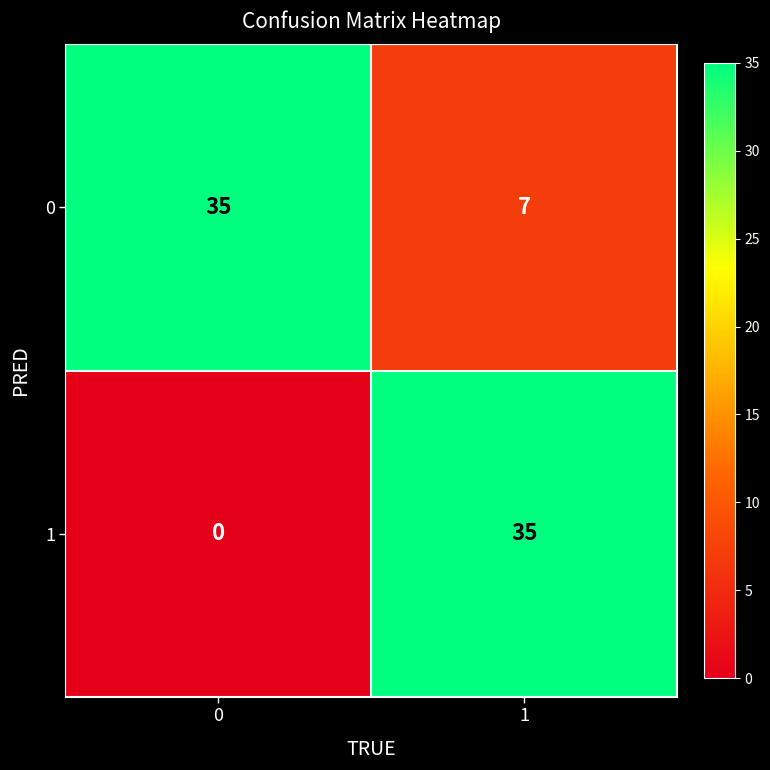

Between 0 and 1, which series saw the biggest shift?

1